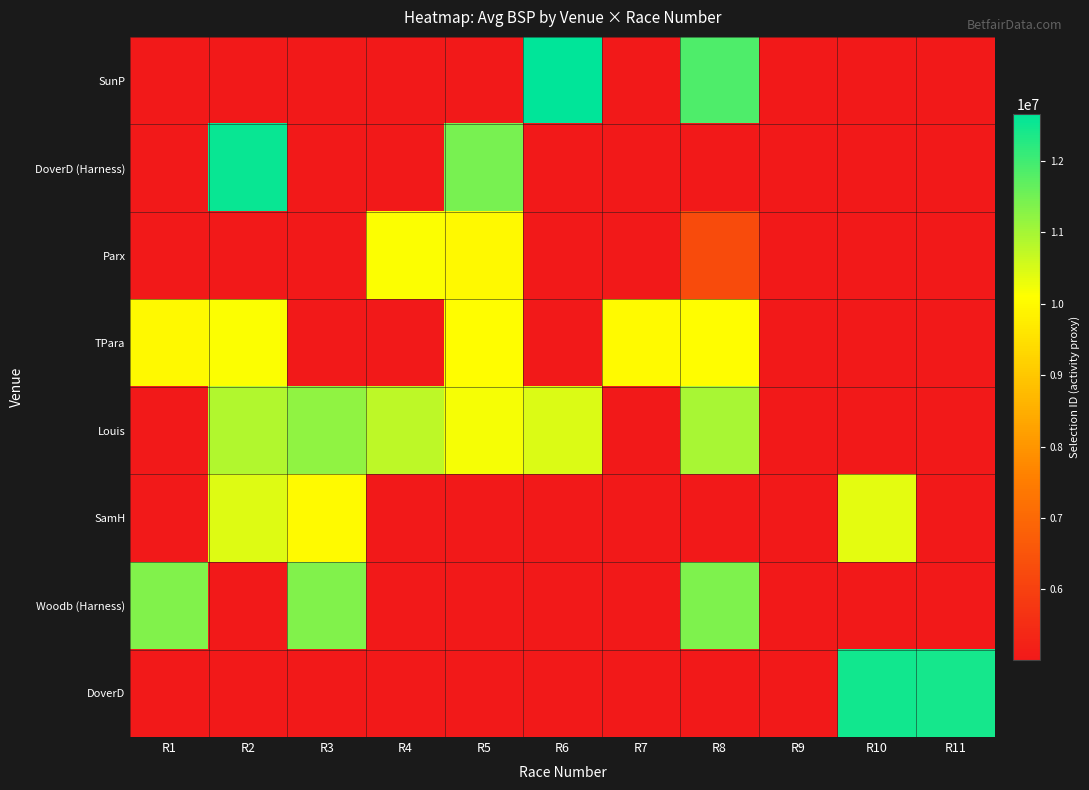

What is the smallest value displayed?

5014245.6